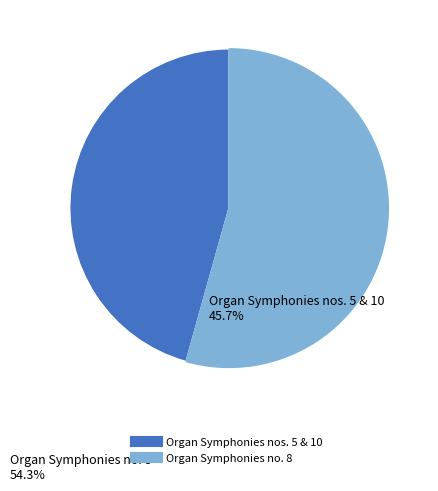

Between Organ Symphonies no. 8 and Organ Symphonies nos. 5 & 10, which is larger?

Organ Symphonies no. 8